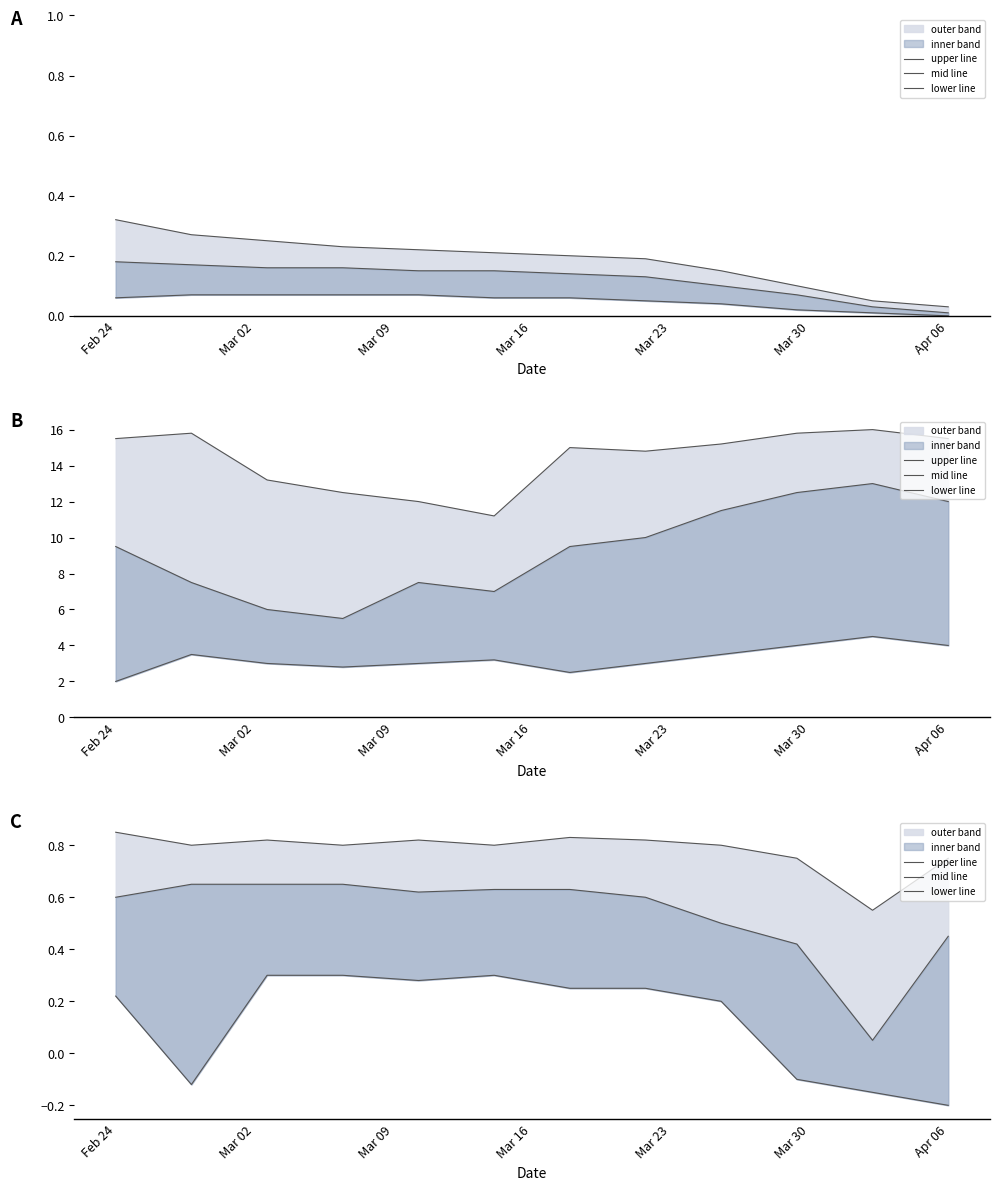

How many interior local peaks does the upper line series have?

3